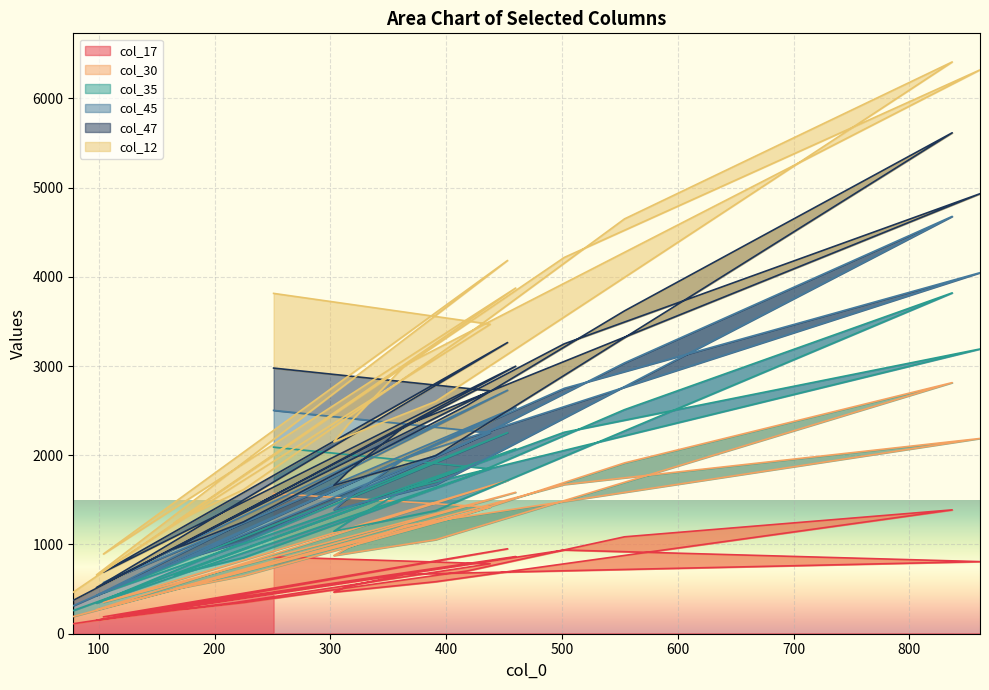

Between 251 and 418, which series saw the biggest shift?

col_45